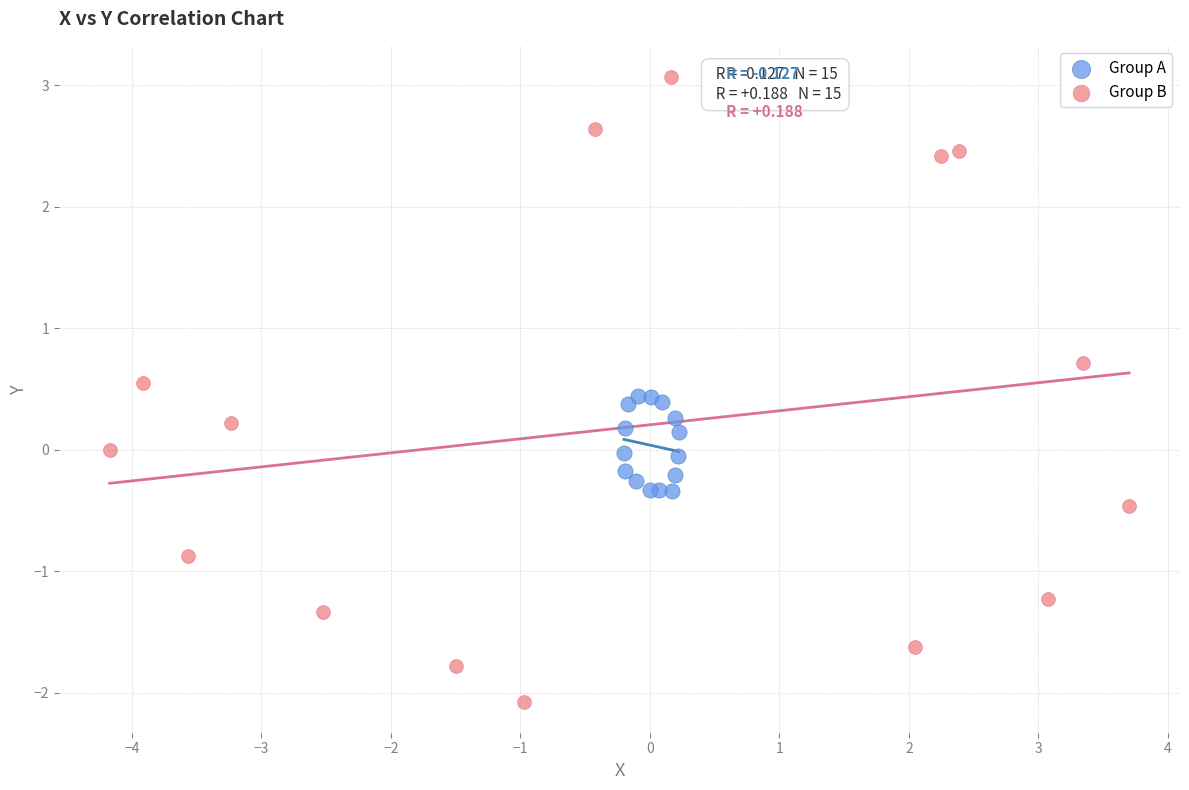

Which series reaches the minimum Y coordinate?

Group B